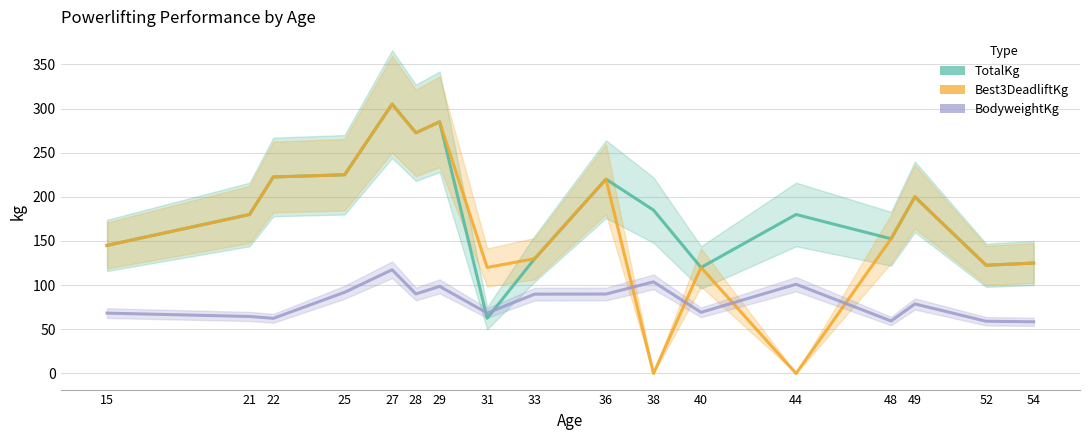

How many interior local peaks does the Best3DeadliftKg series have?

5